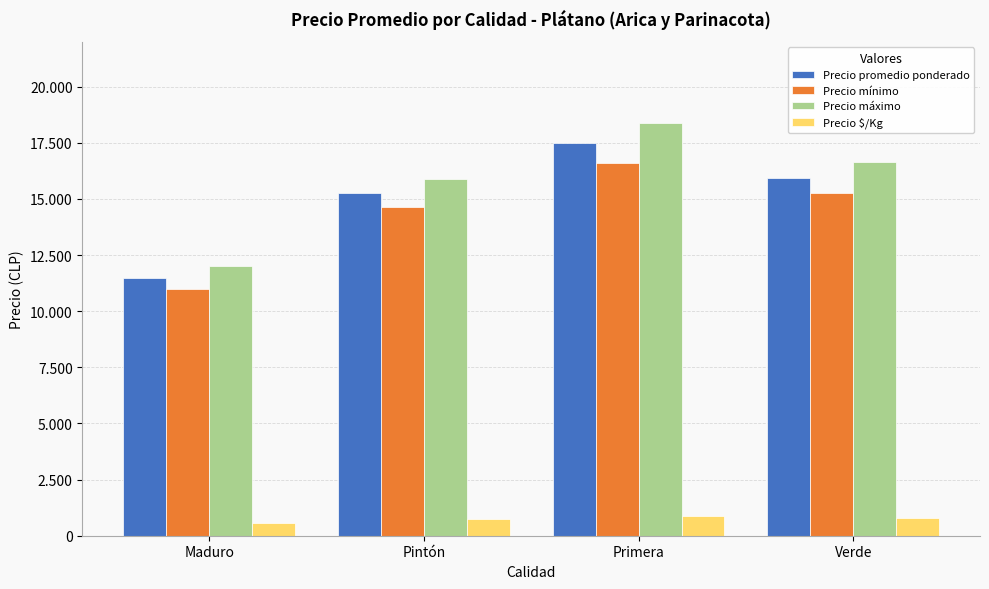

What are all the series names shown in the legend?

Precio promedio ponderado, Precio mínimo, Precio máximo, Precio $/Kg